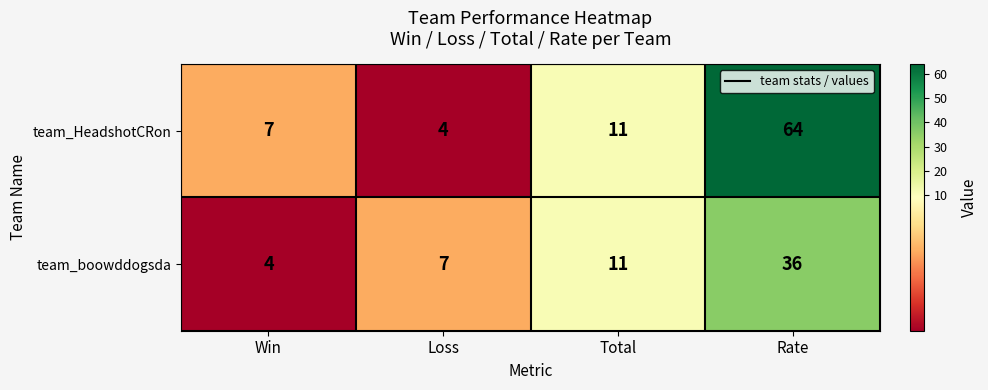

List the series in order of their peak value, highest first.

team_HeadshotCRon, team_boowddogsda